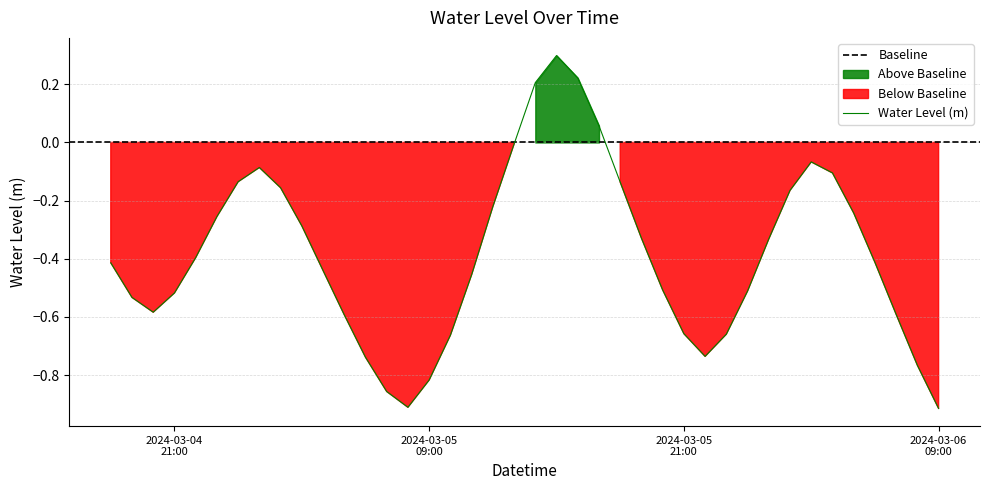

How many positive values are there?

4